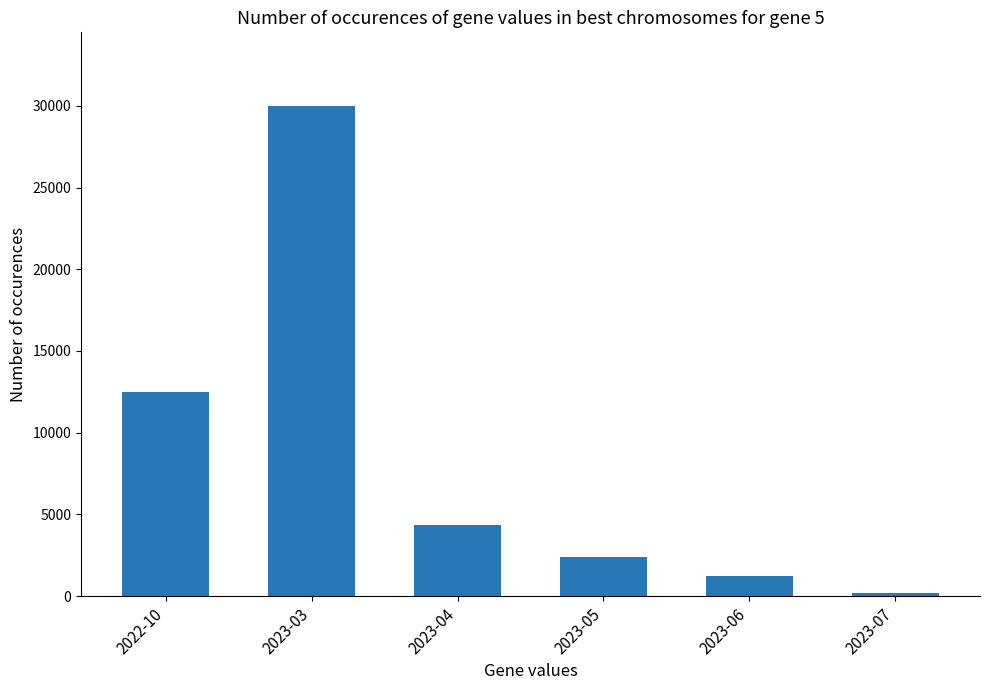

What is the sum of all values?

50639.3